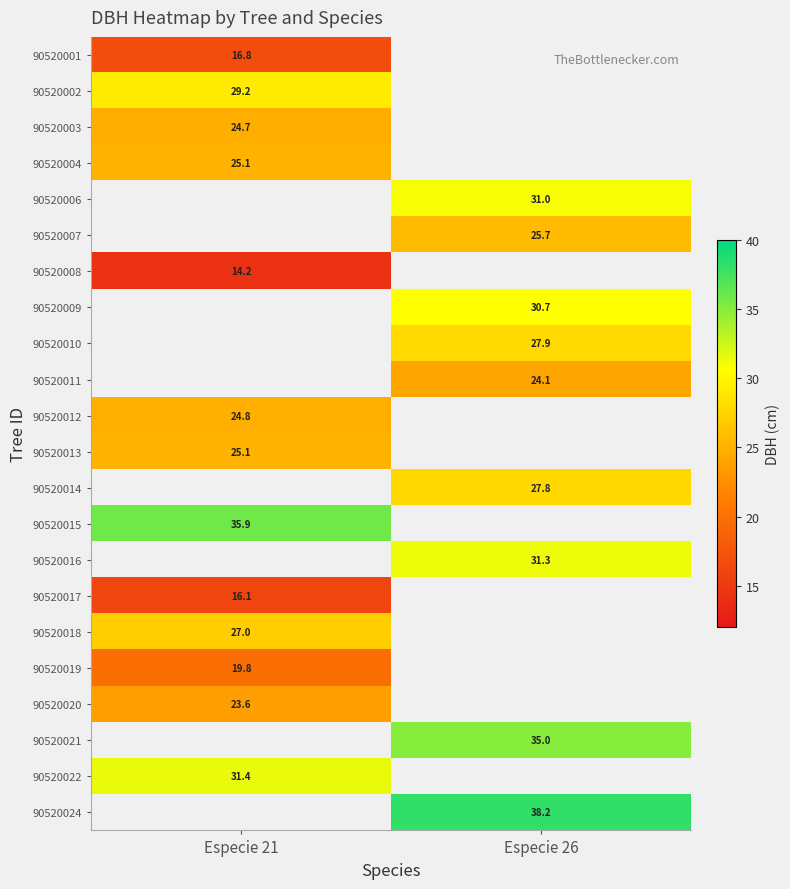

Rank the series by their maximum value, from lowest to highest.

90520008, 90520001, 90520003, 90520004, 90520002, 90520006, 90520007, 90520009, 90520010, 90520011, 90520017, 90520012, 90520013, 90520014, 90520019, 90520020, 90520018, 90520015, 90520016, 90520021, 90520022, 90520024